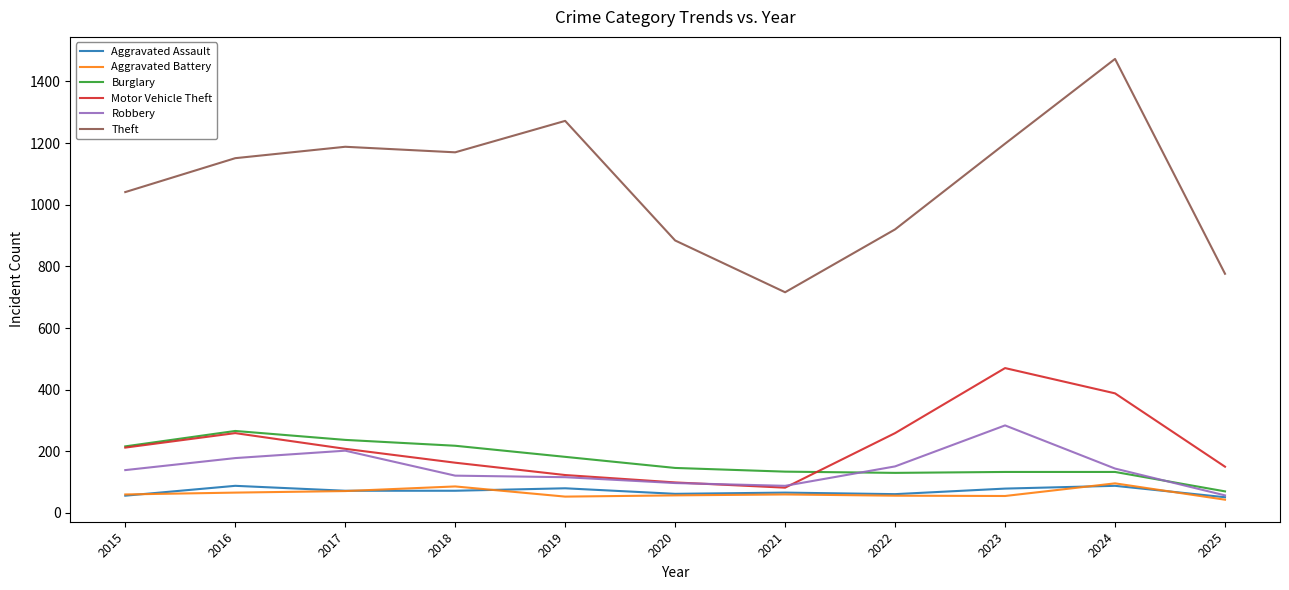

True or false: Aggravated Assault and Theft intersect in this chart.

False